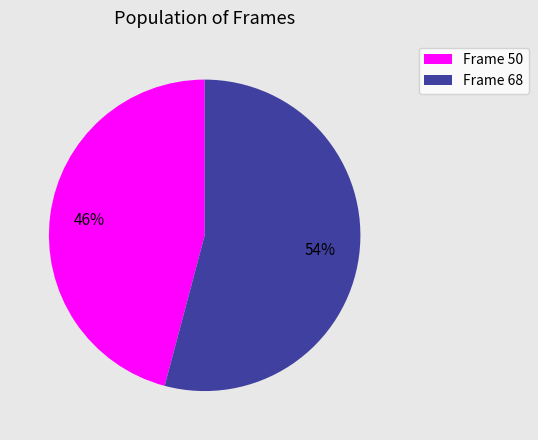

Is there any slice that represents more than half of the pie?

Yes